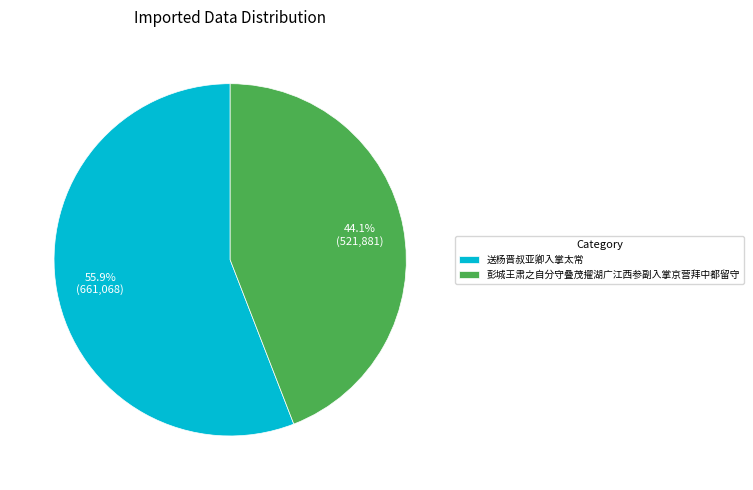

What portion of the pie excludes 彭城王肃之自分守叠茂擢湖广江西参副入掌京营拜中都留守?

55.9%